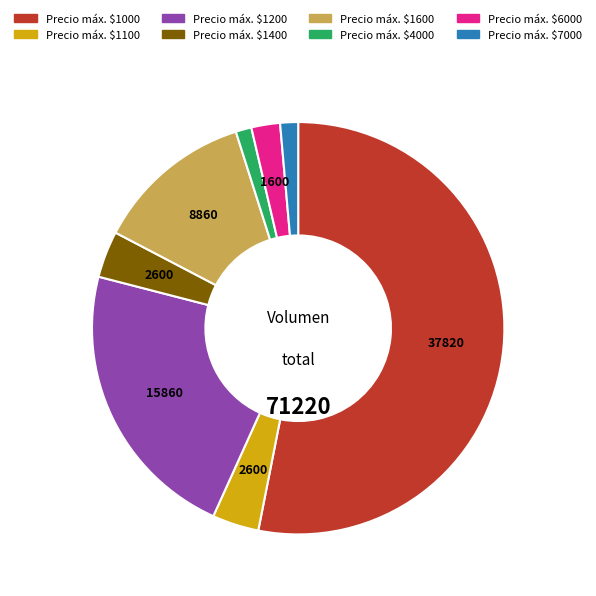

Does any single category account for the majority?

Yes